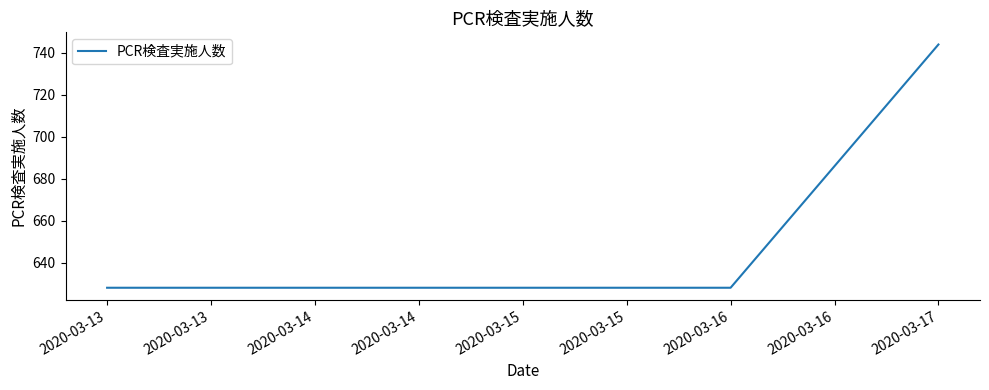

What is the sum of all values?

3256